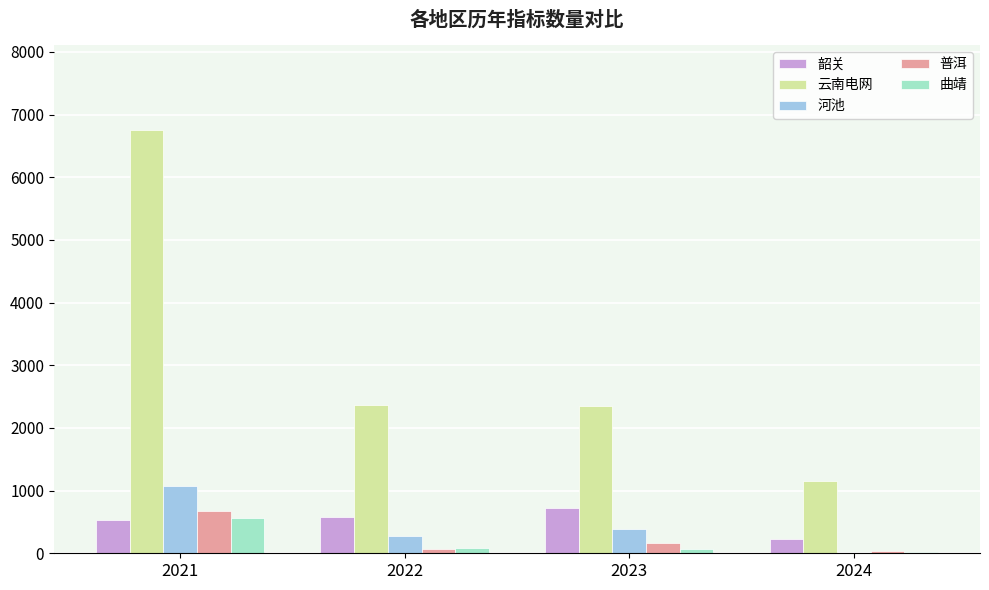

Is it true that 普洱 equals 139 at 2021?

False